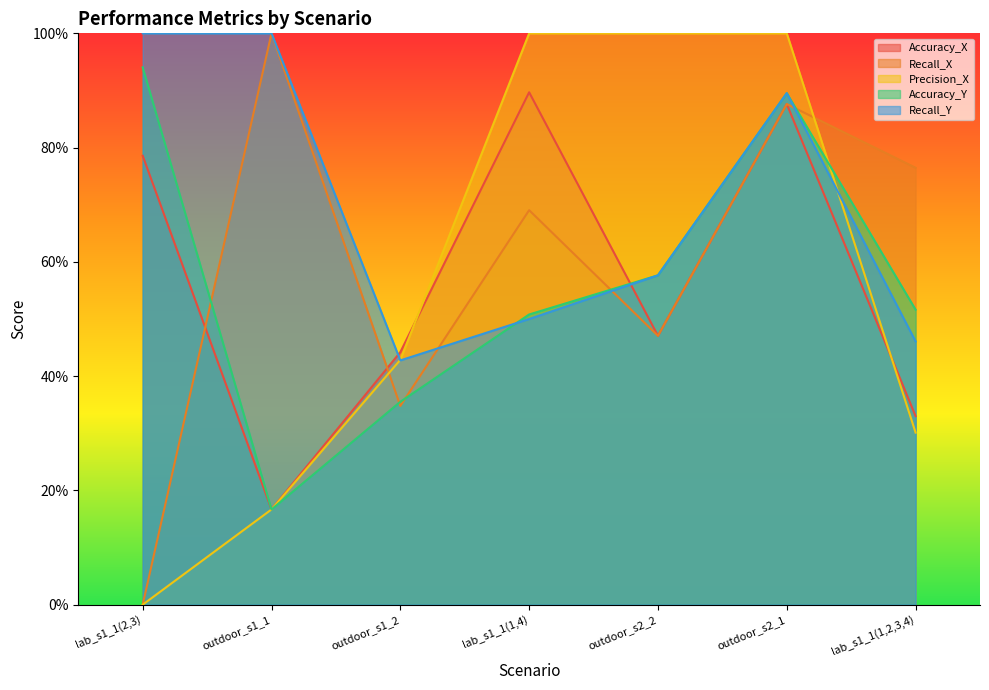

What is the difference between the maximum and minimum values in the Recall_Y series?

0.6